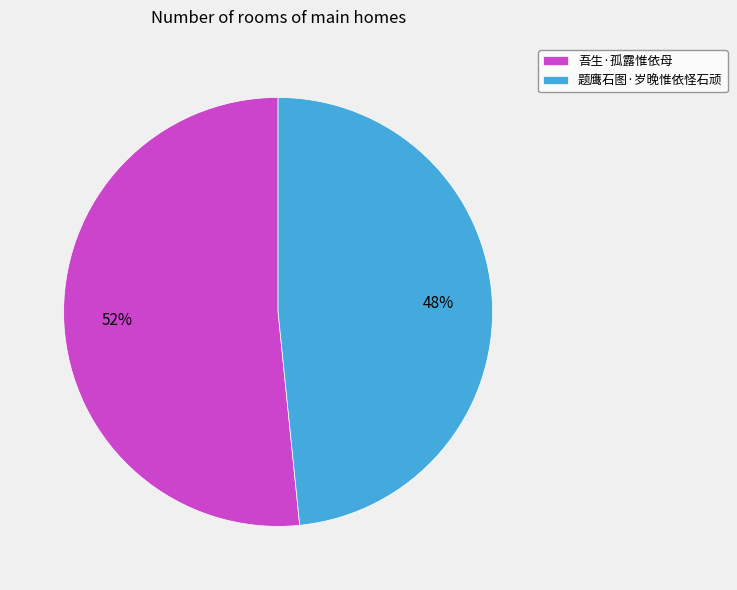

Count the number of slices in the pie.

2